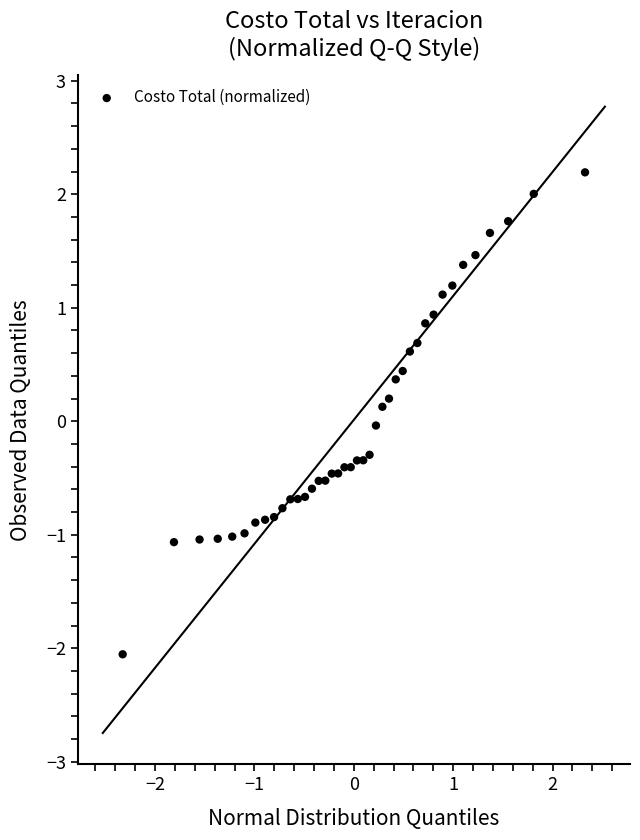

What is the range of Y values (max minus min)?

4.2